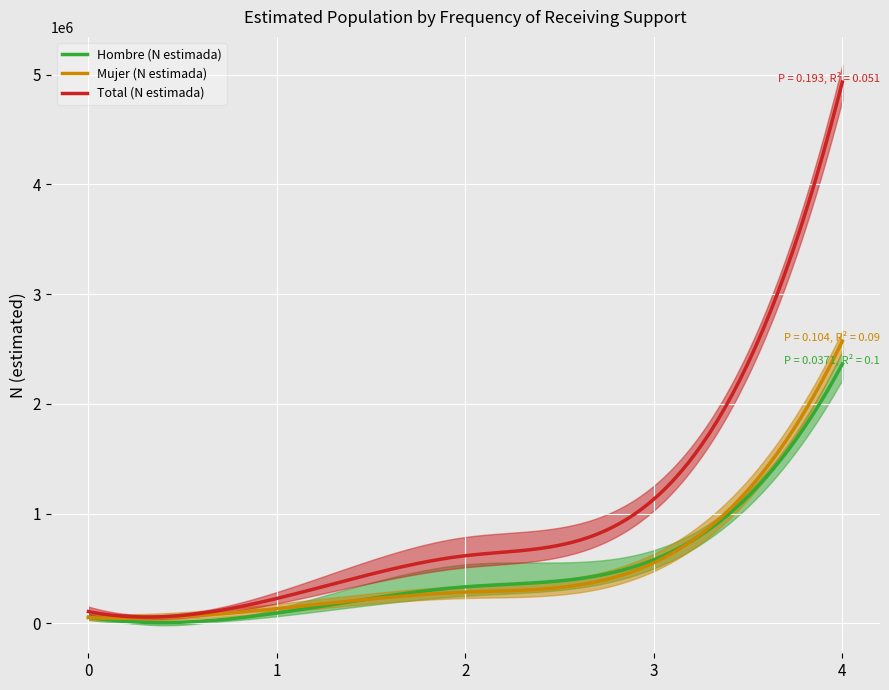

How many values in the Hombre (N estimada) series exceed 332001?

2